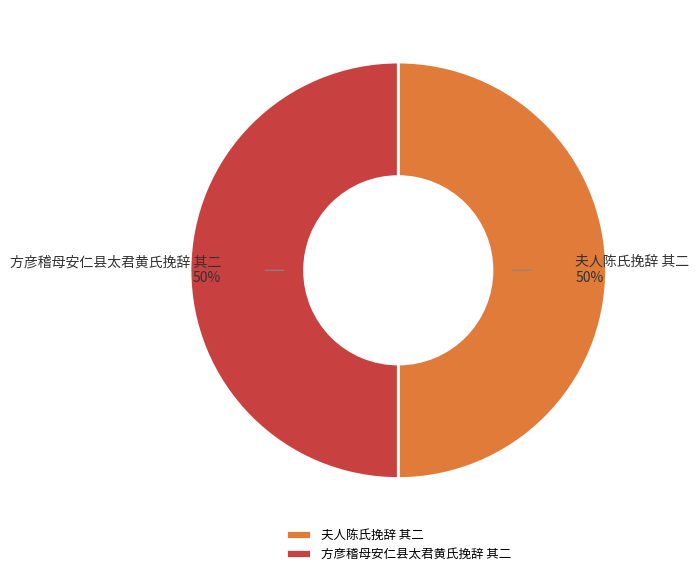

Approximately how many times larger is the value at 夫人陈氏挽辞 其二 compared to 方彦稽母安仁县太君黄氏挽辞 其二?

1.0